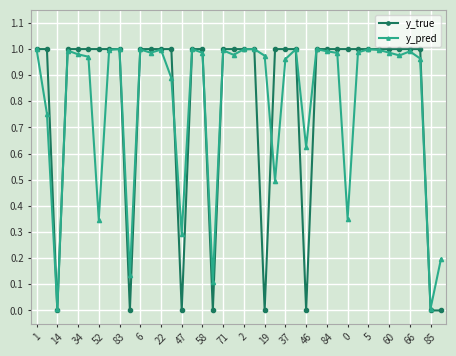

True or false: y_pred has more than 1 interior local peaks.

True